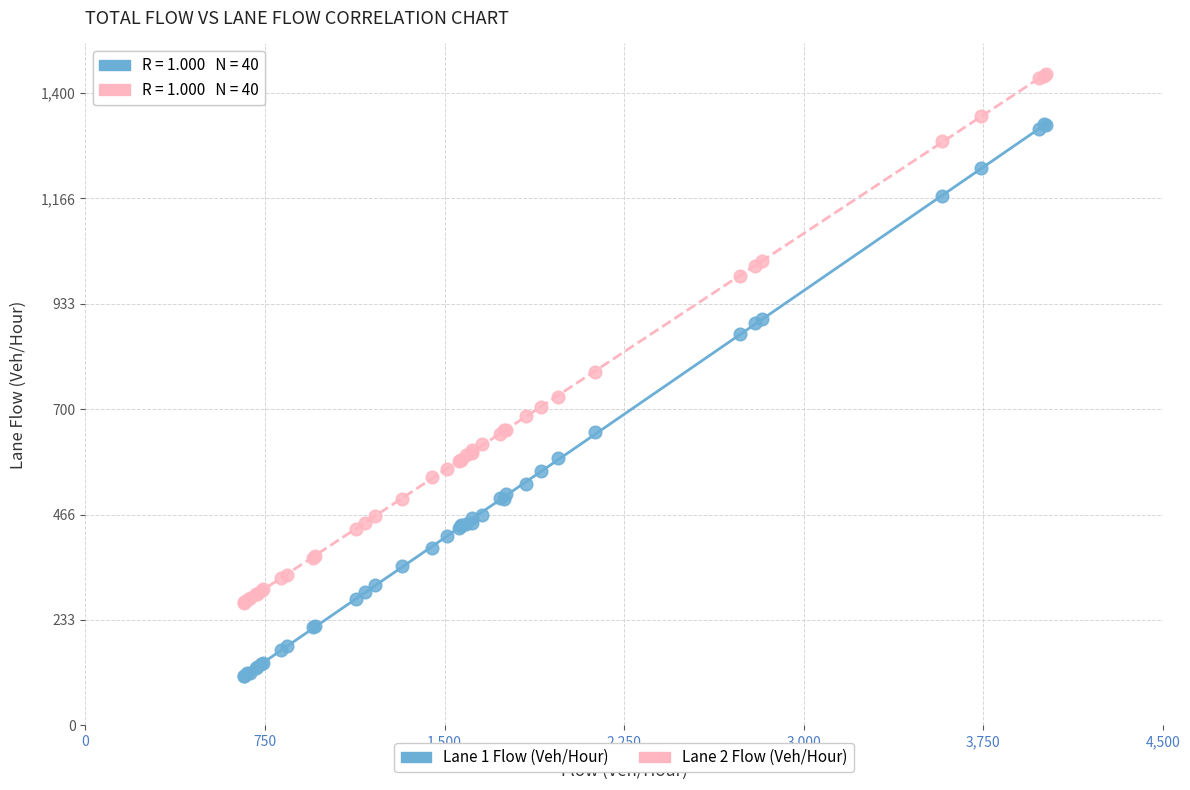

Which series contains the highest Y value?

Lane 2 Flow (Veh/Hour)